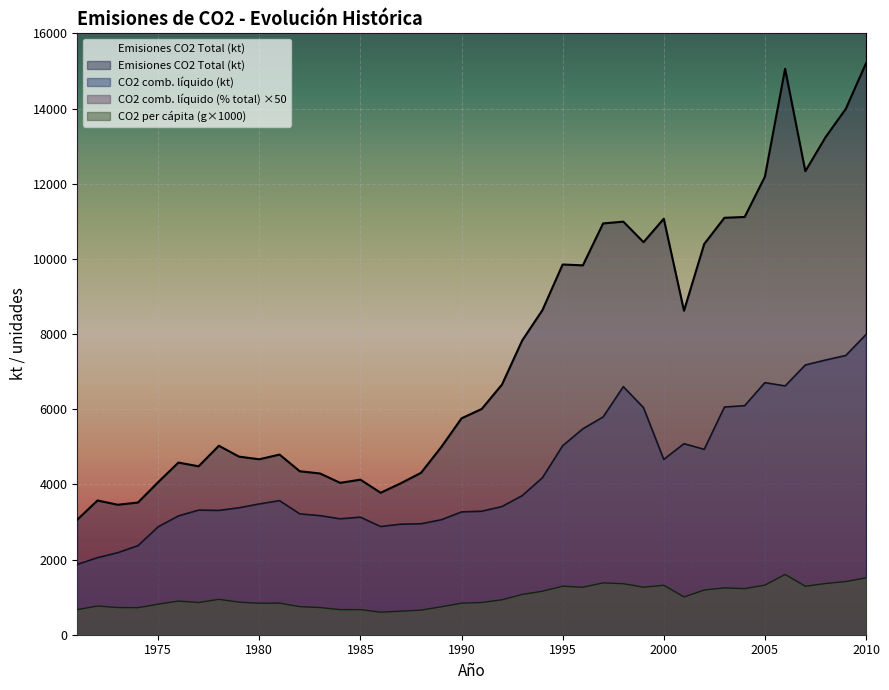

At which label does CO2 comb. líquido (kt) reach its peak?

2010